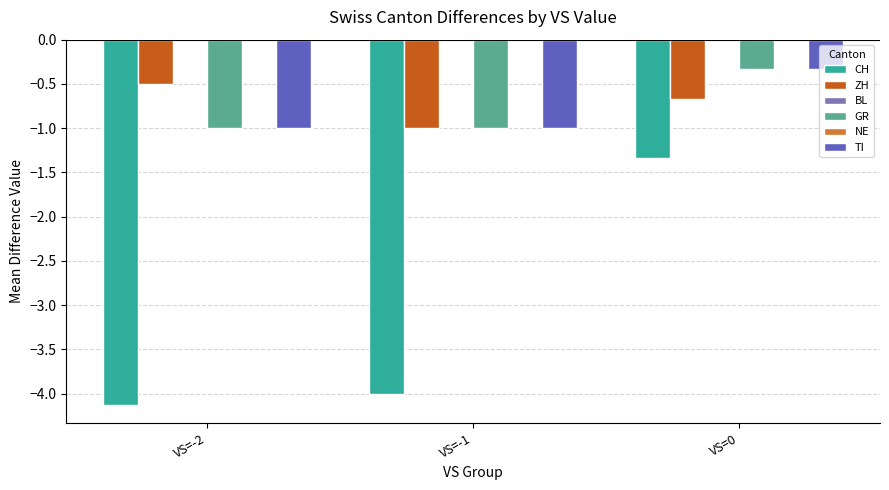

What is the total value across all series at VS=-2?

-6.6